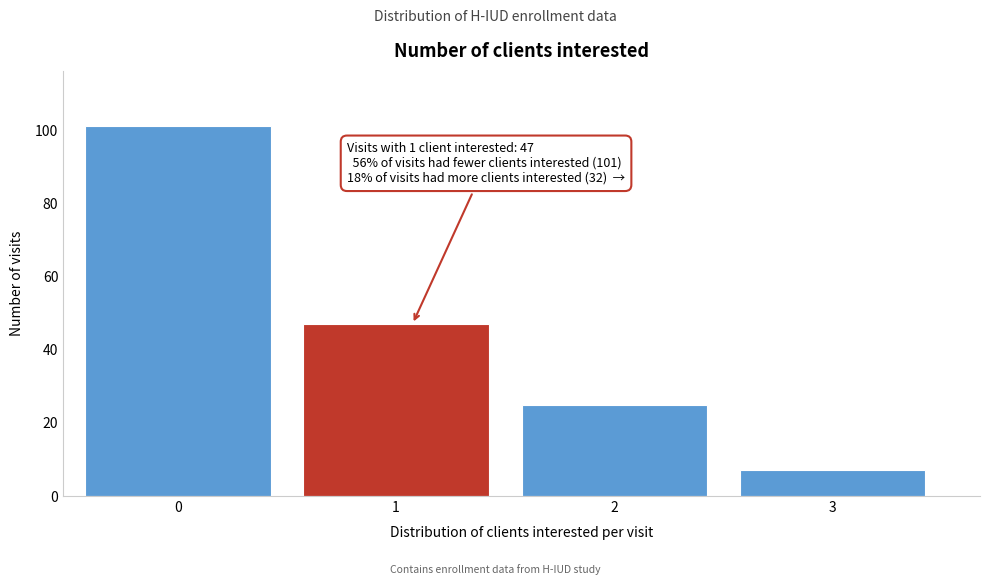

Reading right to left, what are all the values shown in this chart?

7	25	47	101